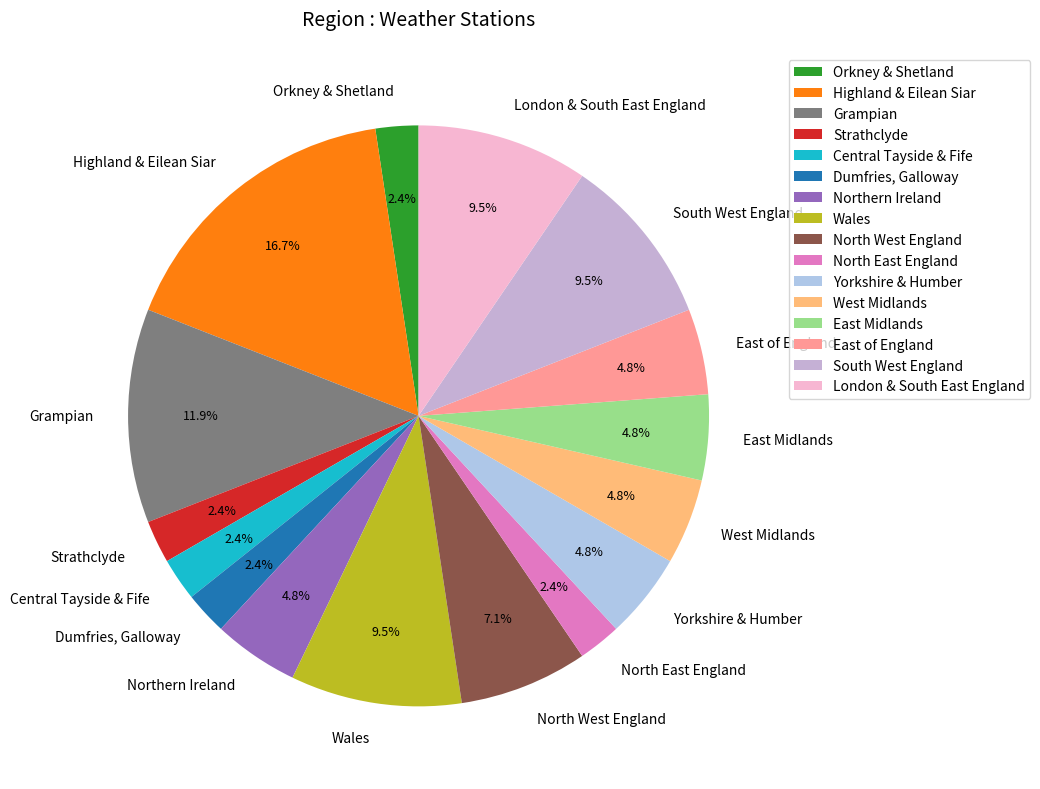

Which category has the biggest portion of the pie?

Highland & Eilean Siar